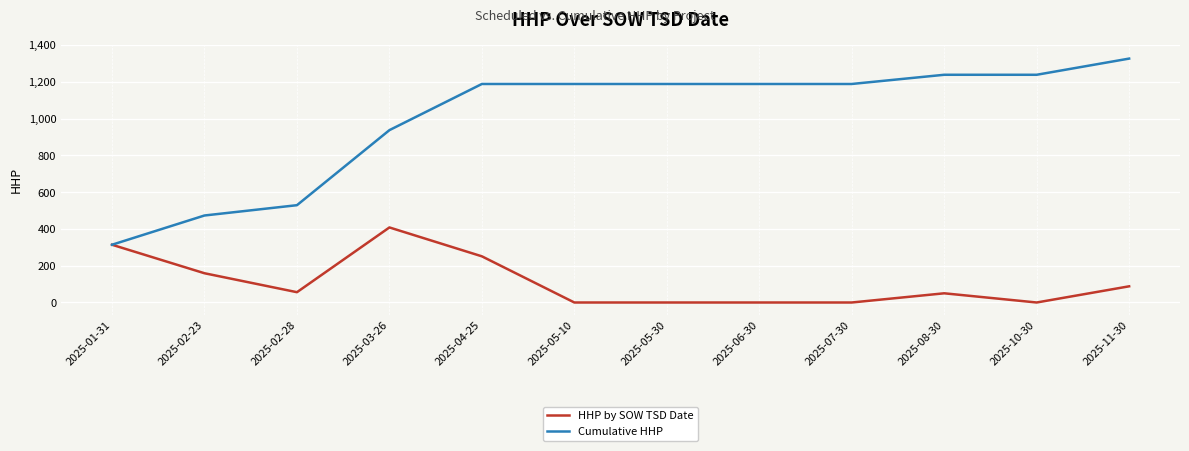

Rank the series by their maximum value, from highest to lowest.

Cumulative HHP, HHP by SOW TSD Date